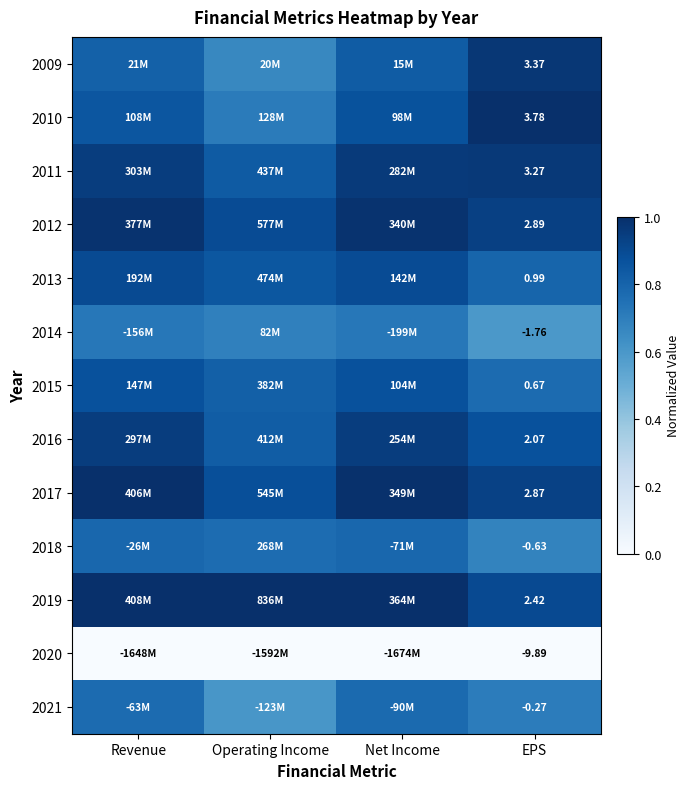

What is the greatest value displayed?

1.0